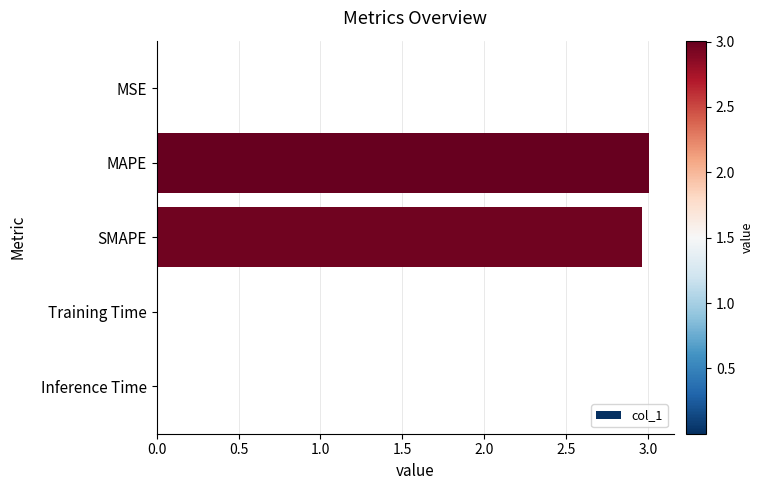

Which has a higher value, MAPE or Inference Time?

MAPE